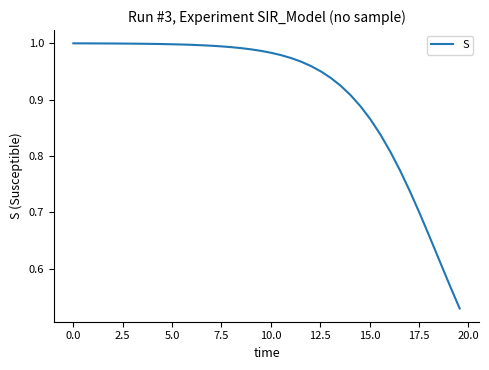

How many lines are shown in the chart?

1